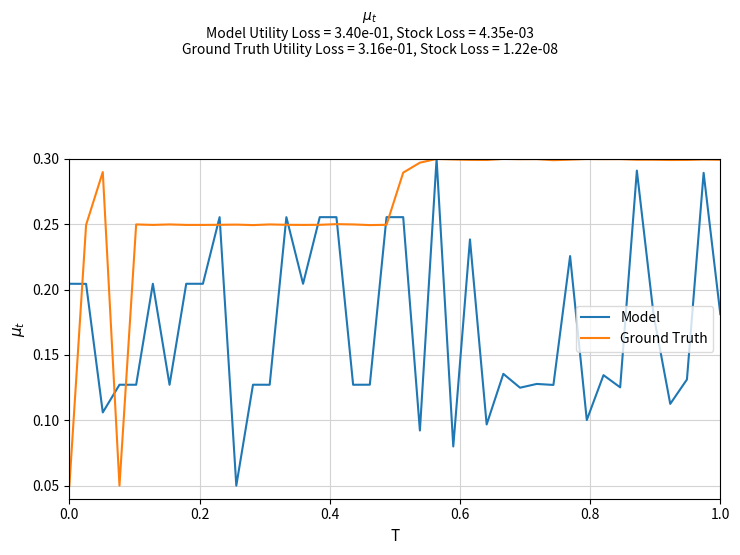

Which series has the largest total across all categories?

Ground Truth